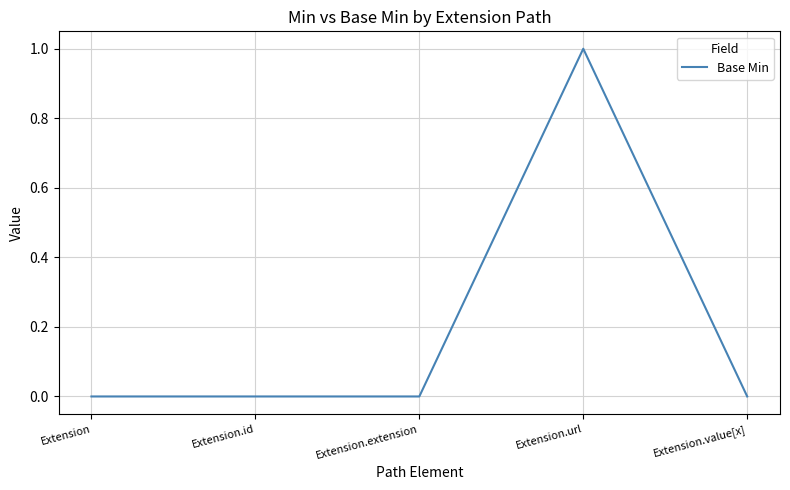

Count the values in the range 0 to 1.

5